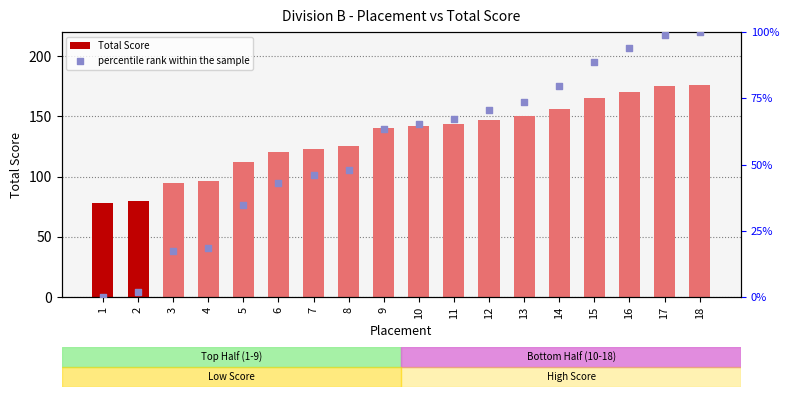

Which series reaches the maximum Y coordinate?

Total Score